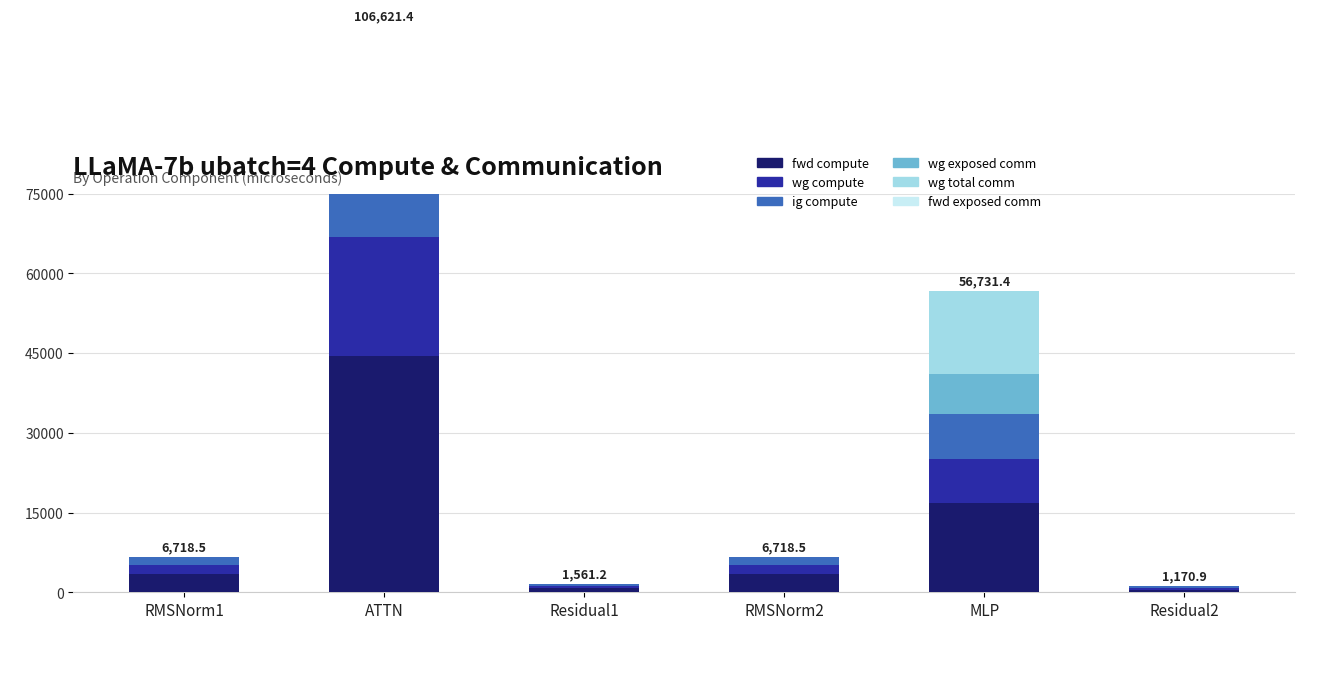

What is the sum of the ig compute values at MLP and ATTN?

30635.5